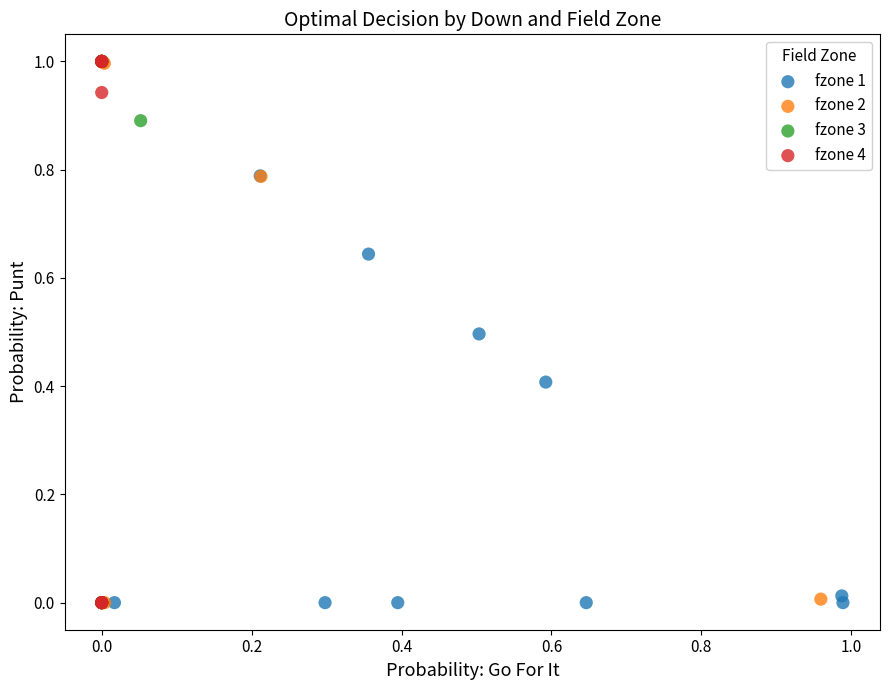

What are all the series names shown in the legend?

fzone 1, fzone 2, fzone 3, fzone 4